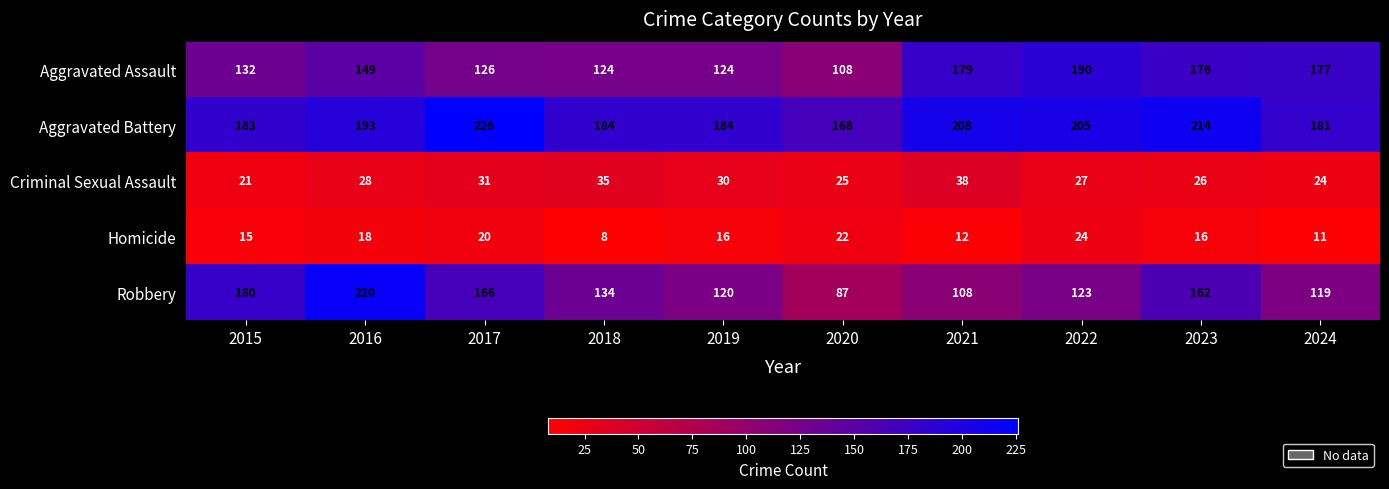

The value of Aggravated Battery at 2023 is 333. True or false?

False